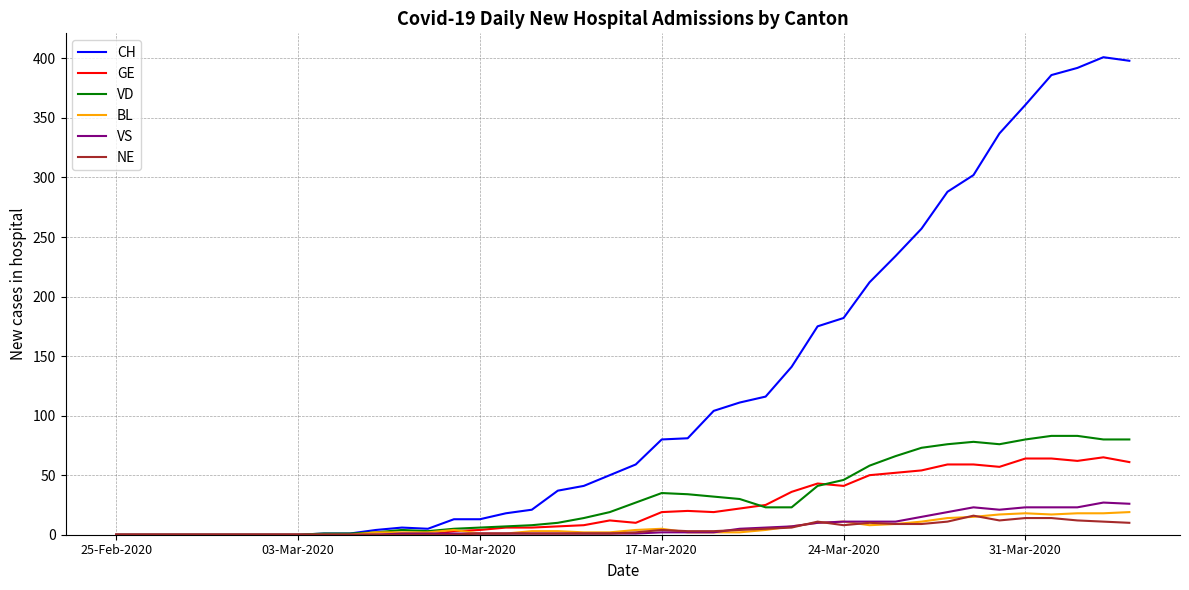

Which series has the largest total across all categories?

CH